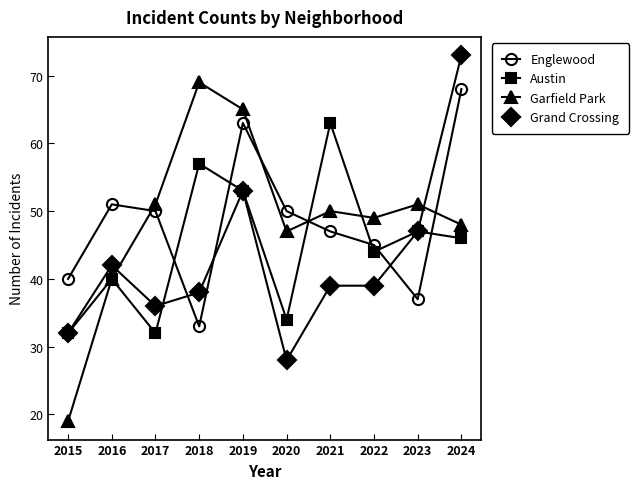

The Austin series shows 13 at 2017. True or false?

False